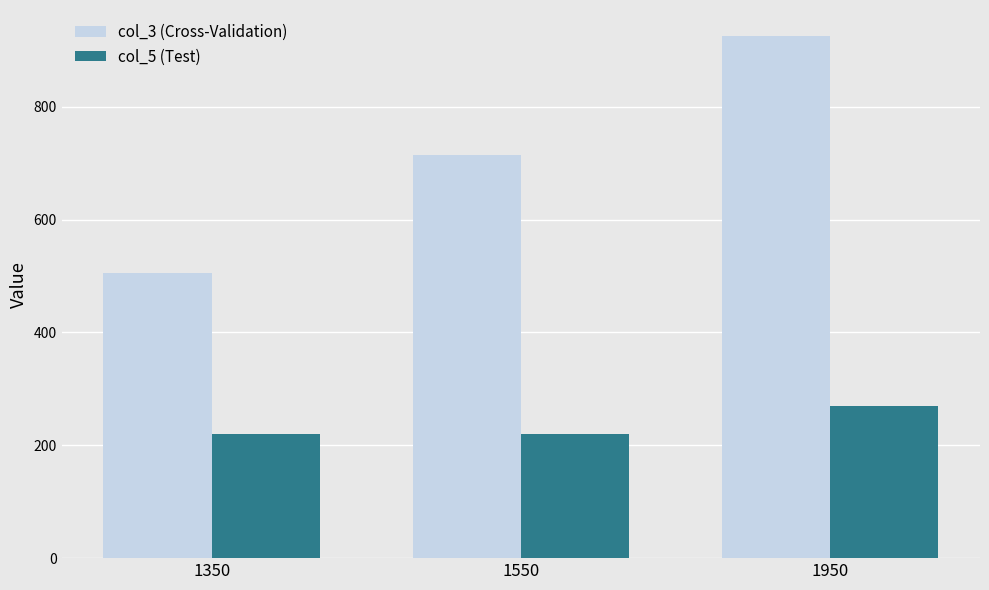

Reading left to right, extract all data points from this chart.

col_3 (Cross-Validation): 505	715	925
col_5 (Test): 220	220	270